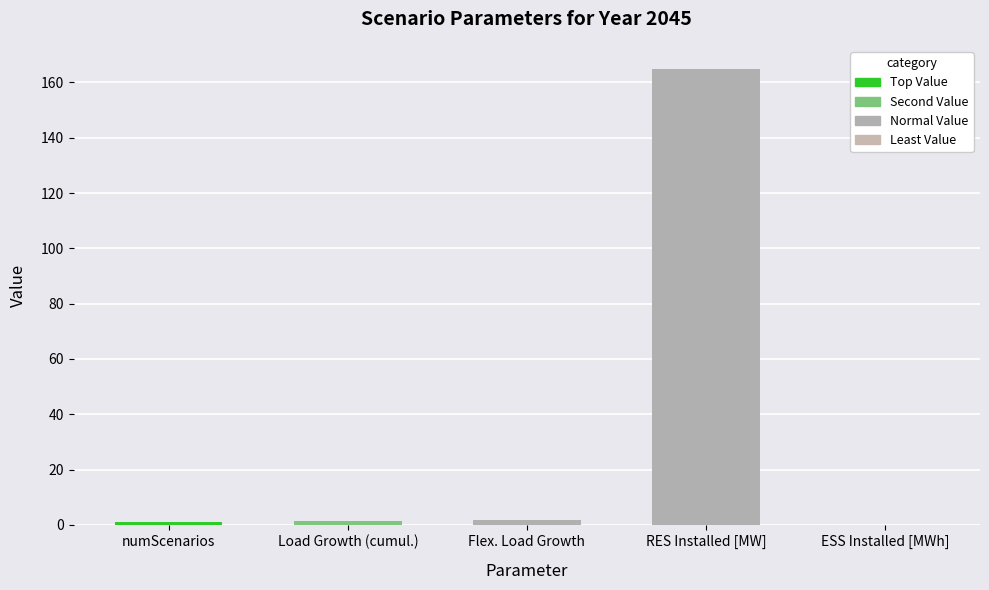

What is the maximum value shown in the chart?

165.0